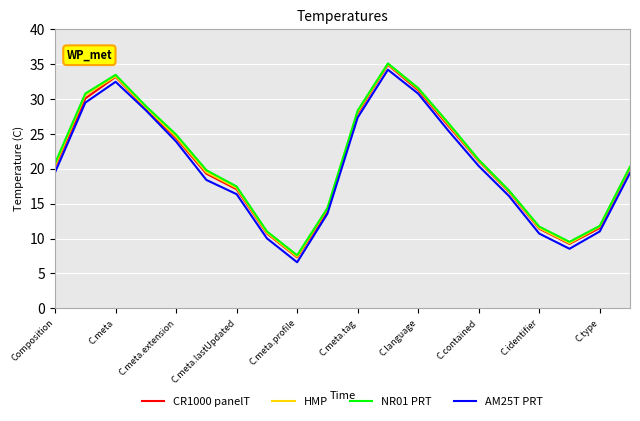

What is the maximum value shown in the chart?

35.1